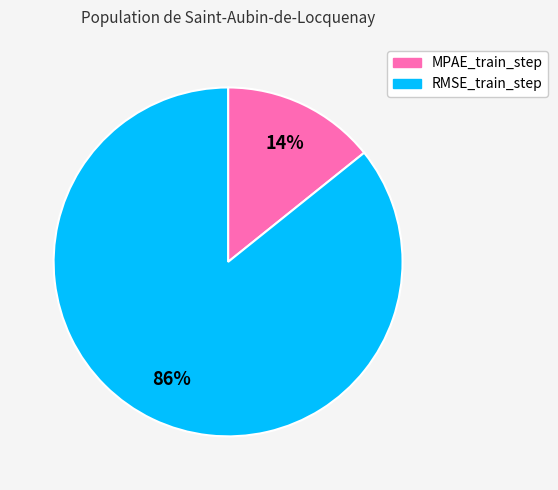

What percentage is the MPAE_train_step slice, to the nearest percent?

14%